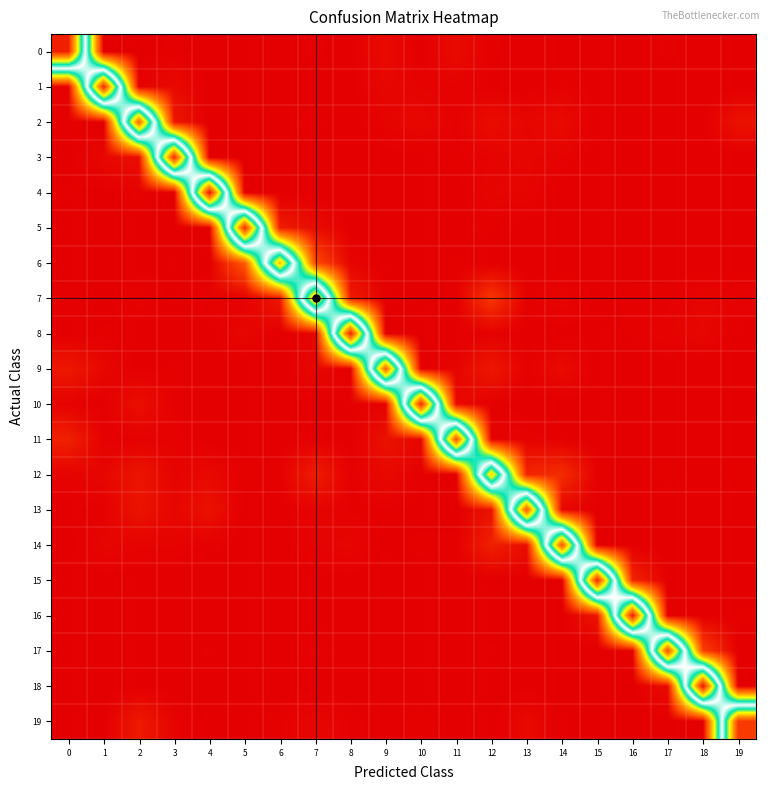

List the series in order of their peak value, highest first.

18, 4, 16, 0, 8, 15, 1, 10, 3, 5, 19, 17, 11, 14, 13, 9, 2, 7, 6, 12